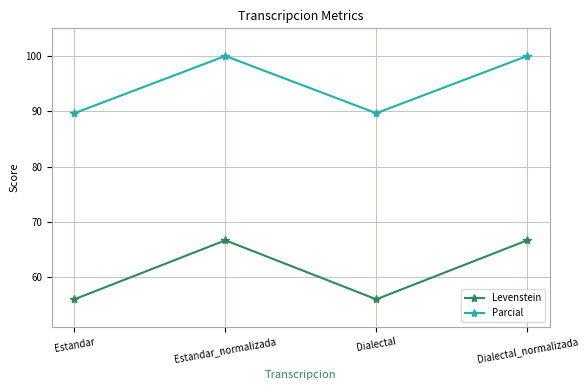

Which series has the largest total across all categories?

Parcial